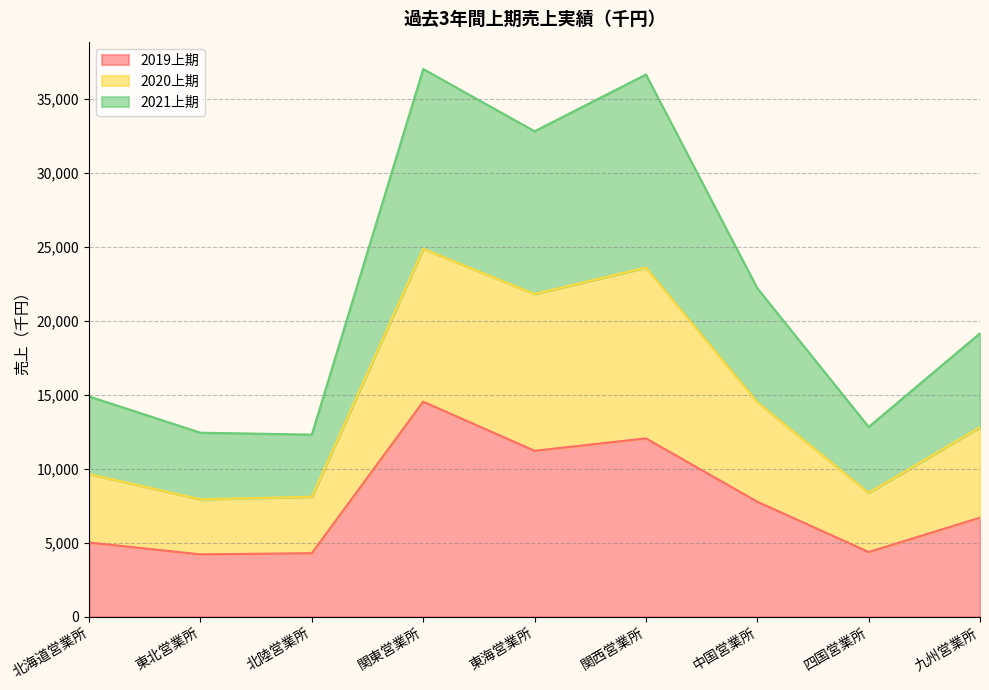

Between 四国営業所 and 北陸営業所, which is larger?

四国営業所